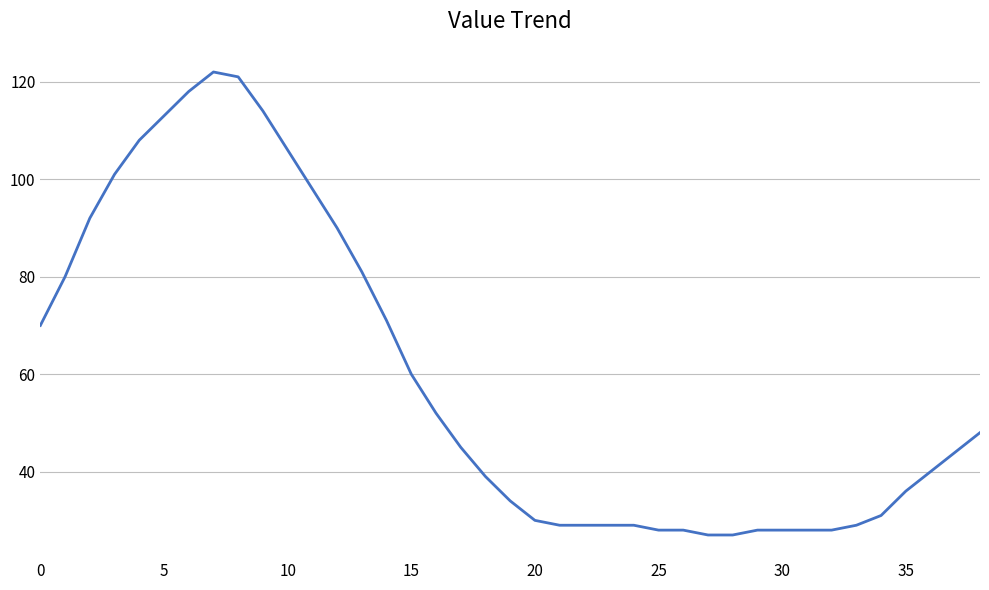

What is the sum of all values?

2311